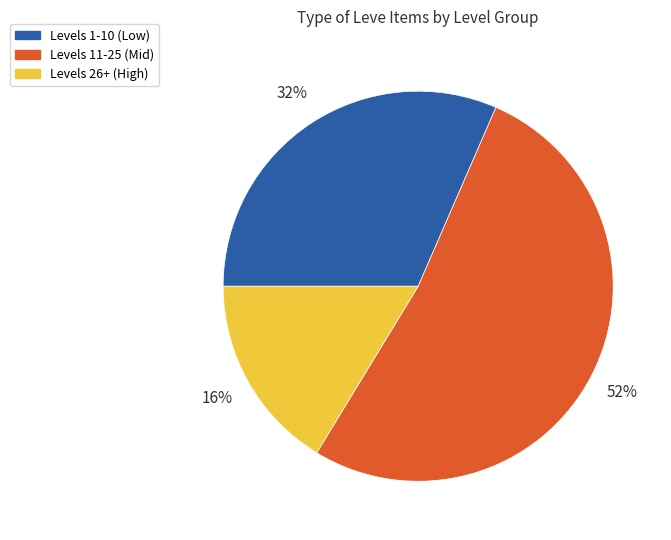

To the nearest percent, what is the average slice percentage?

33%